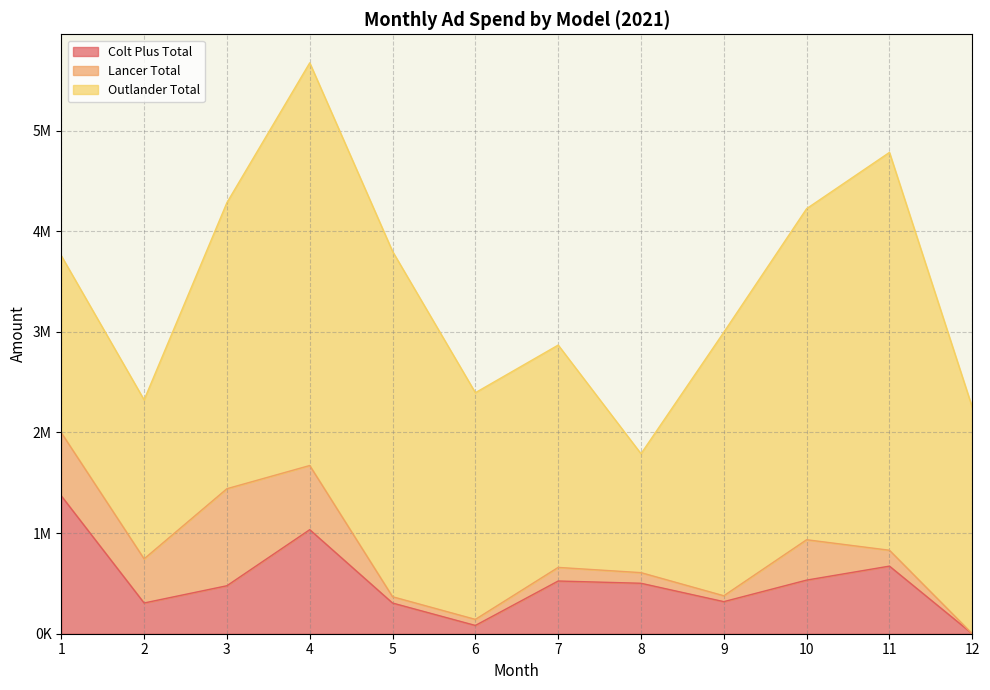

Between which two adjacent categories do Colt Plus Total and Lancer Total first intersect?

1 and 2